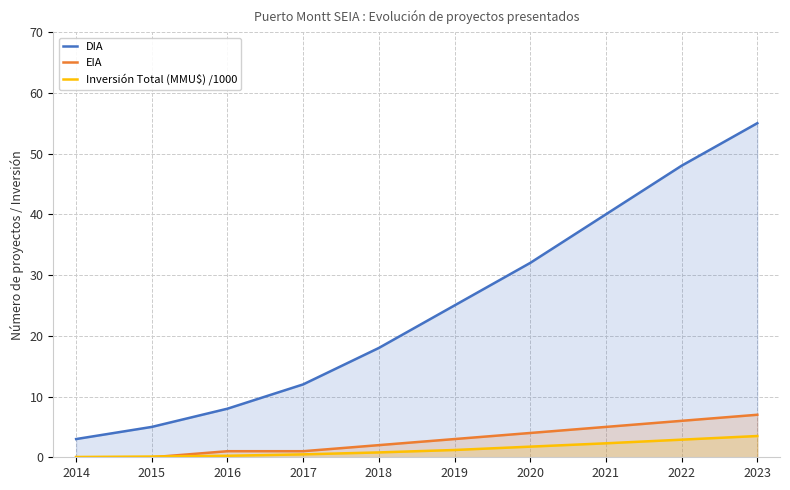

Where does the Inversión Total (MMU$) /1000 series first go above 1?

2019